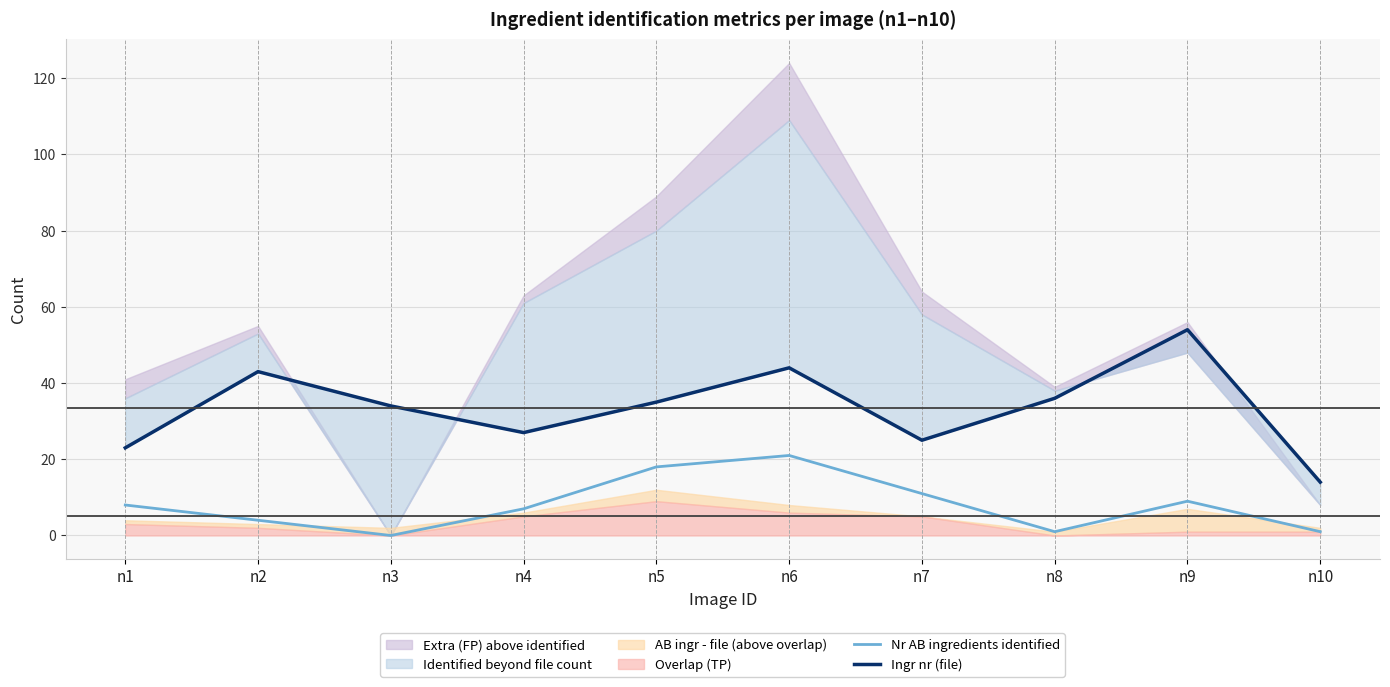

What is the value of the Ingr nr (file) point at the 7th from the left?

25